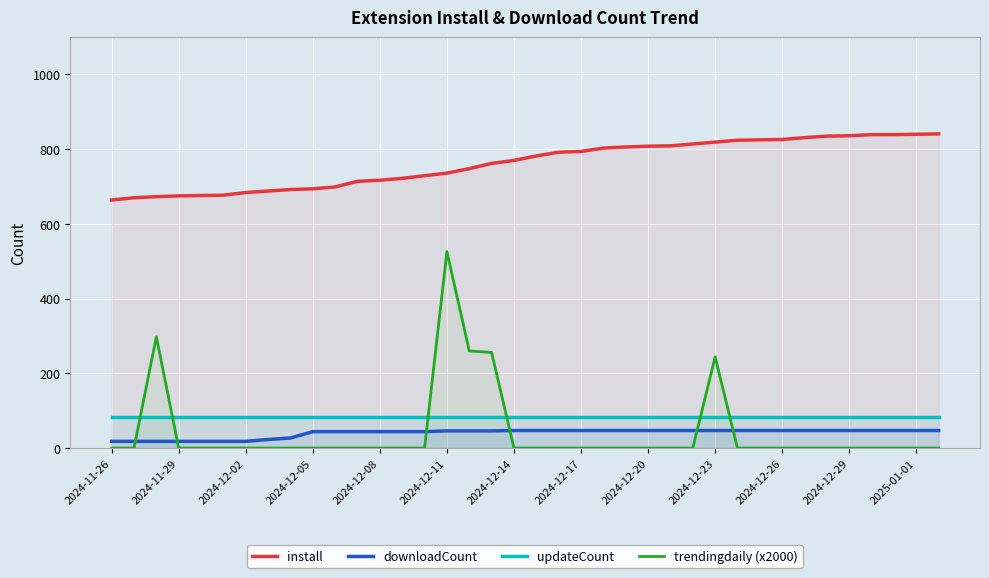

True or false: trendingdaily (x2000) and install intersect in this chart.

False